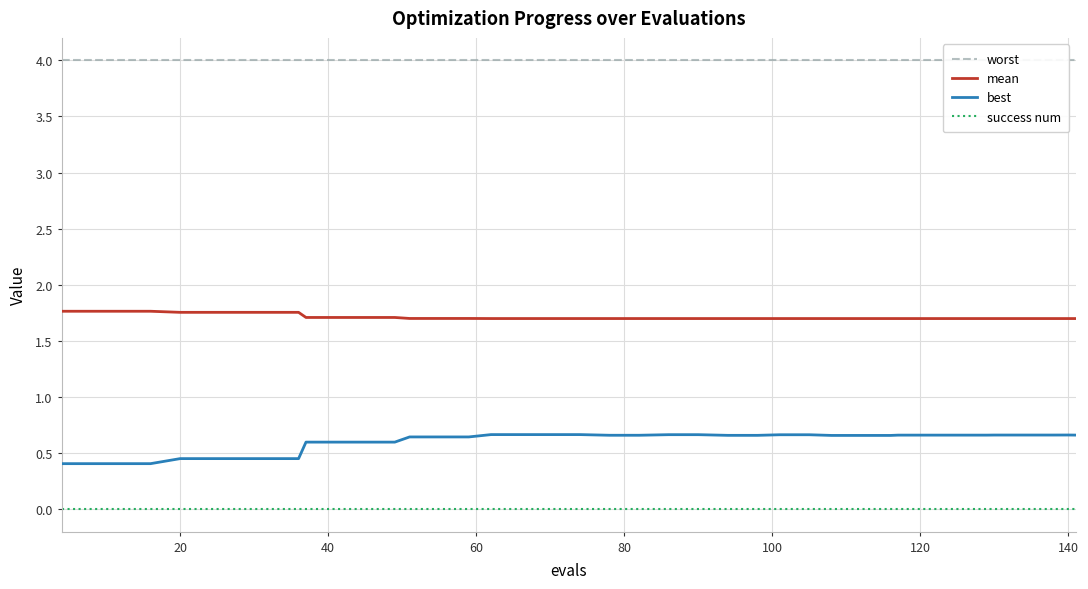

True or false: success num and mean cross at least once.

False